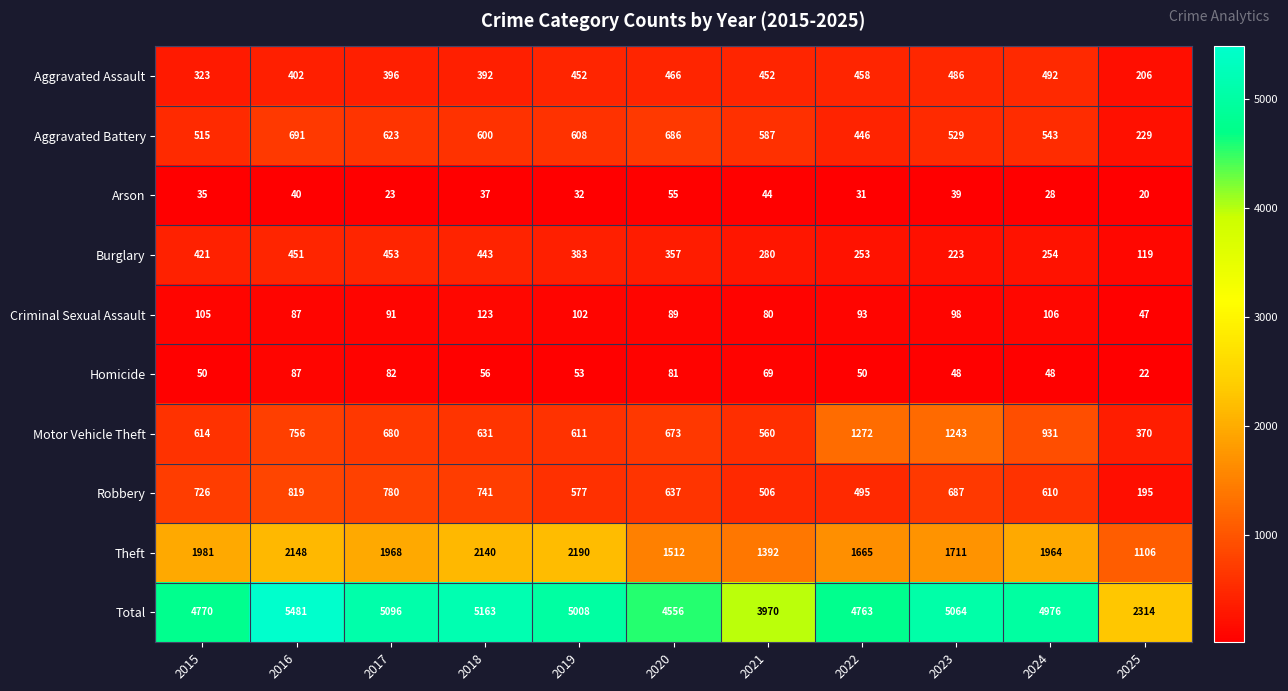

List the series in order of their peak value, highest first.

Total, Theft, Motor Vehicle Theft, Robbery, Aggravated Battery, Aggravated Assault, Burglary, Criminal Sexual Assault, Homicide, Arson